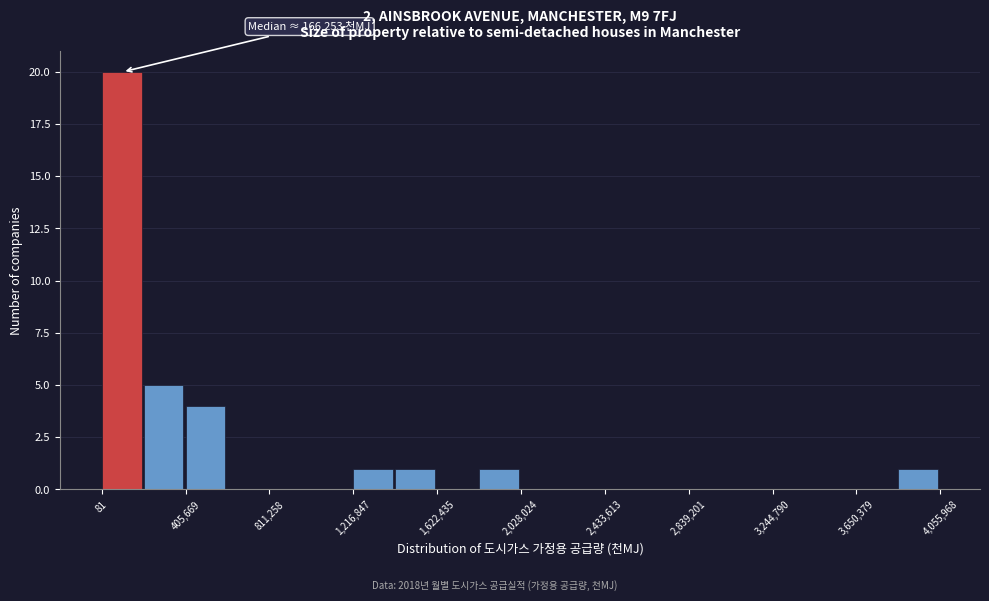

Over which range of the x-axis is the bar tallest?

0 to 200000